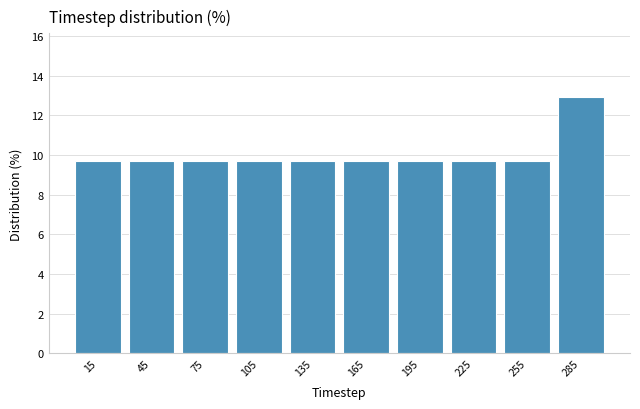

Which range on the x-axis has the tallest bar?

270 to 300